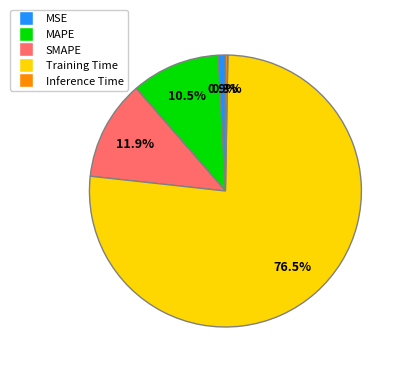

Does MAPE account for over 50% of the chart?

No